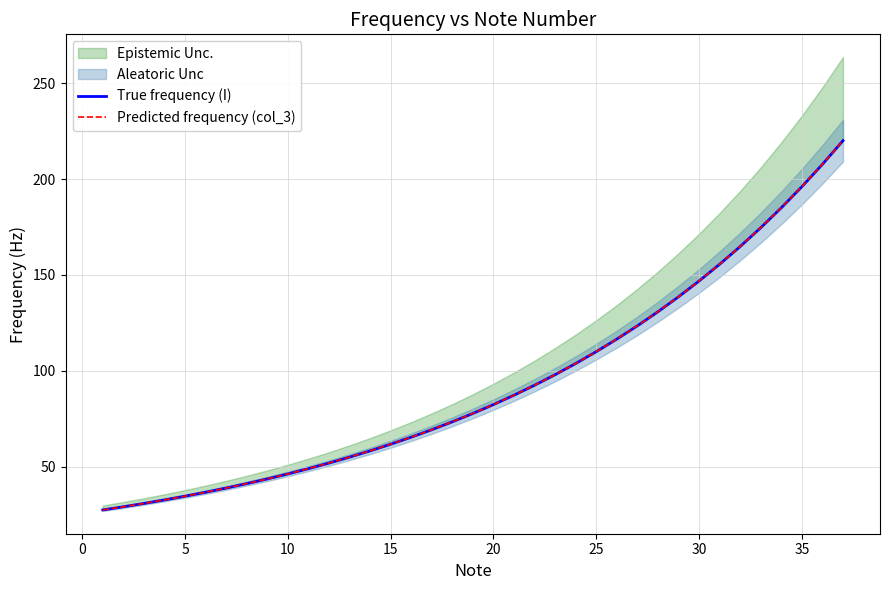

True or false: Predicted frequency (col_3) has a value of 21.7 at 15.

False